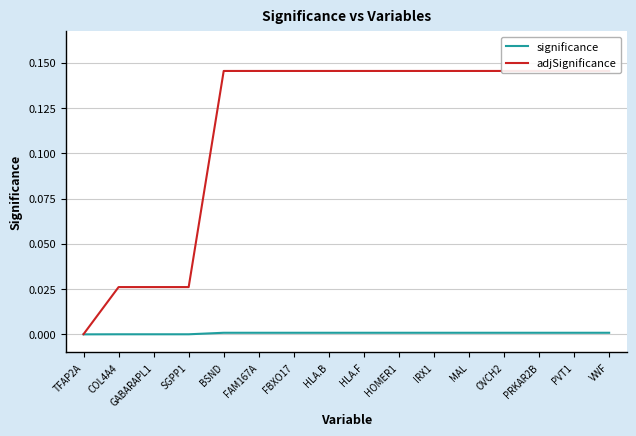

Is the value of significance at HLA.F greater than the value of adjSignificance at BSND?

No